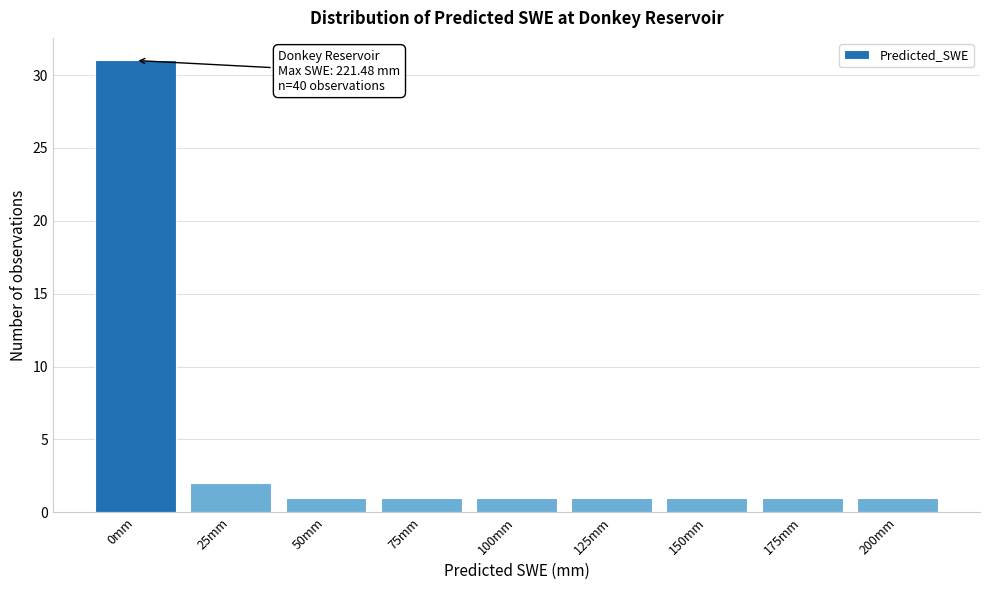

Reading left to right, what are all the values shown in this chart?

0mm=31	25mm=2	50mm=1	75mm=1	100mm=1	125mm=1	150mm=1	175mm=1	200mm=1